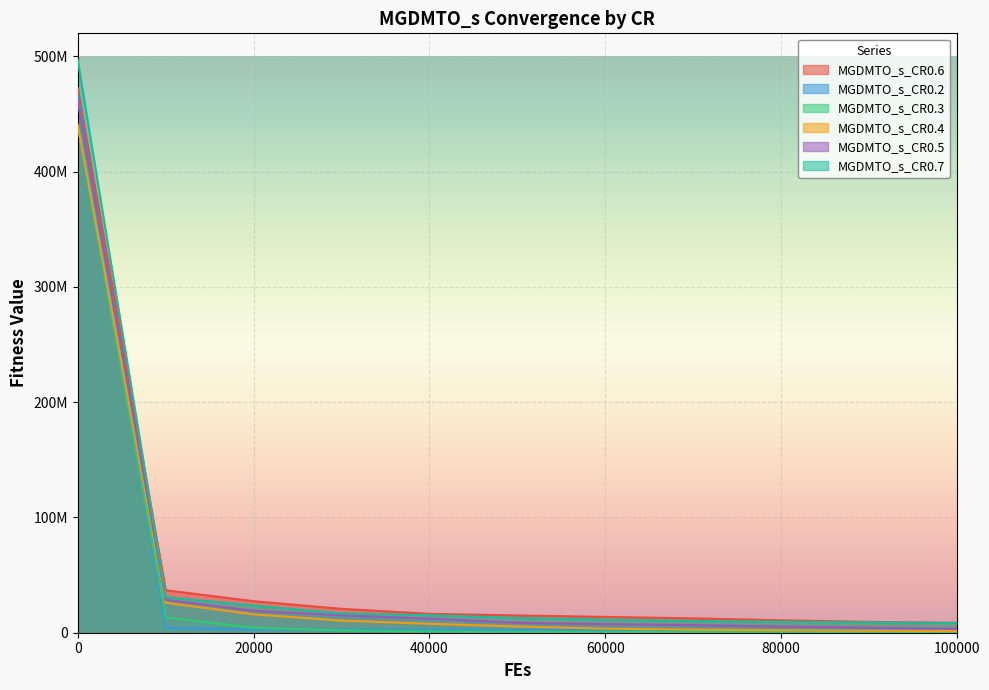

What is the average value of the MGDMTO_s_CR0.7 series?

58584496.3